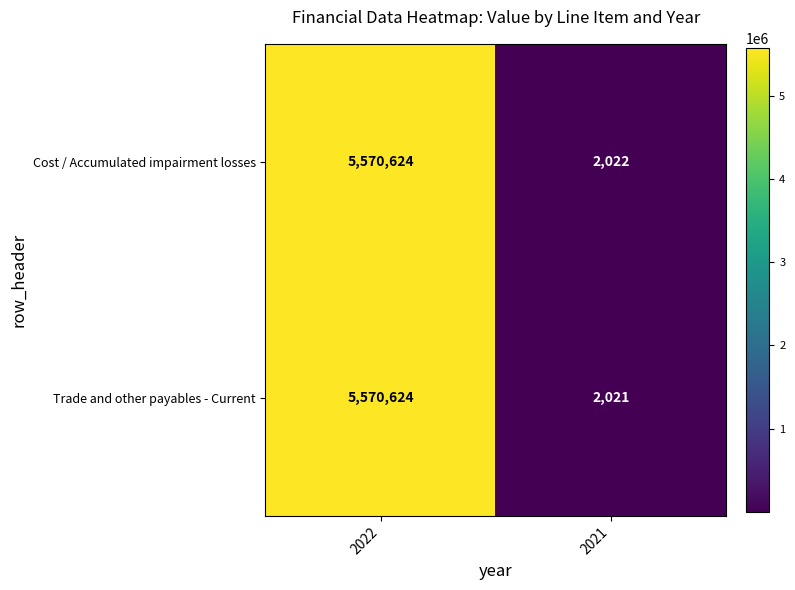

Reading right to left, what are all the values shown in this chart?

Cost / Accumulated impairment losses: 2021=2022	2022=5570624
Trade and other payables - Current: 2021=2021	2022=5570624